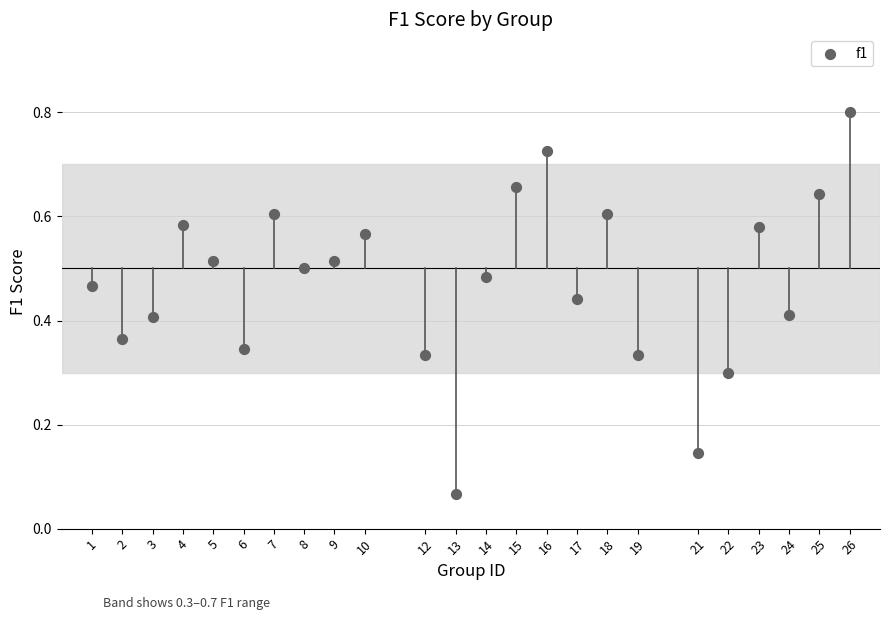

What is the range of X values (max minus min)?

25.0